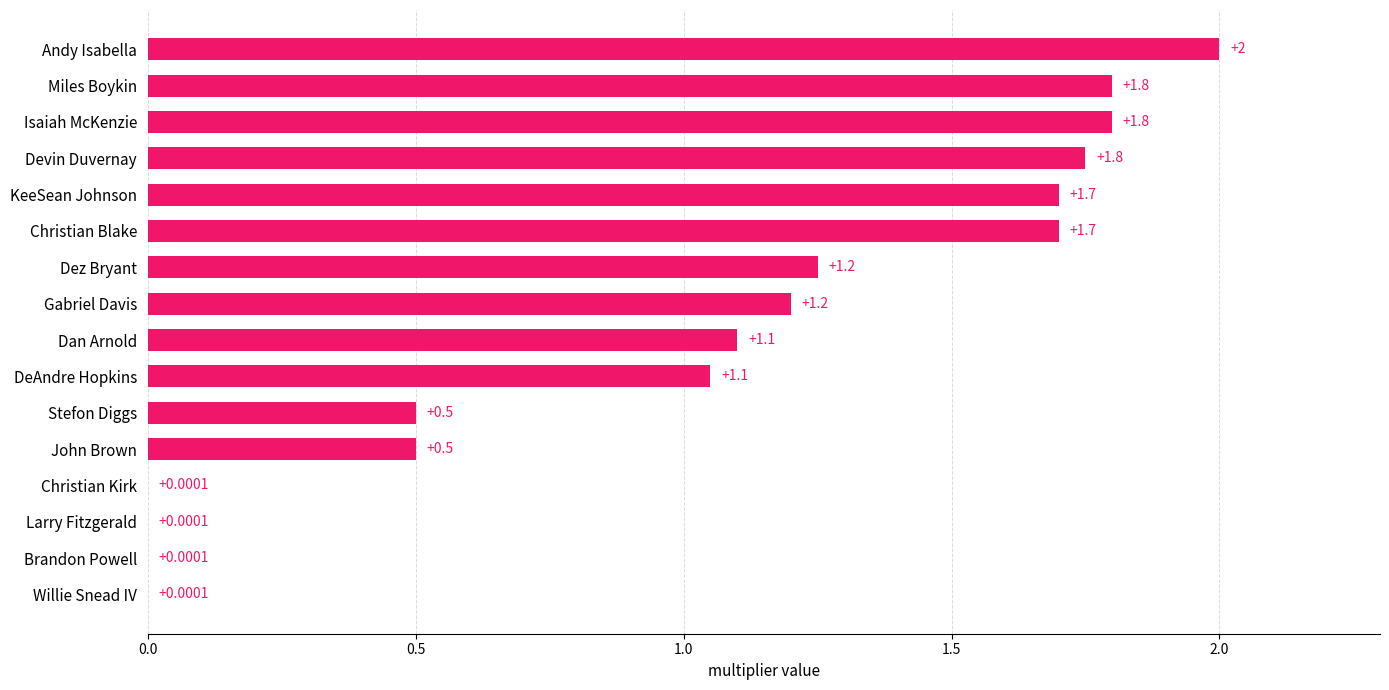

Where is the data nearest to the value 1?

DeAndre Hopkins